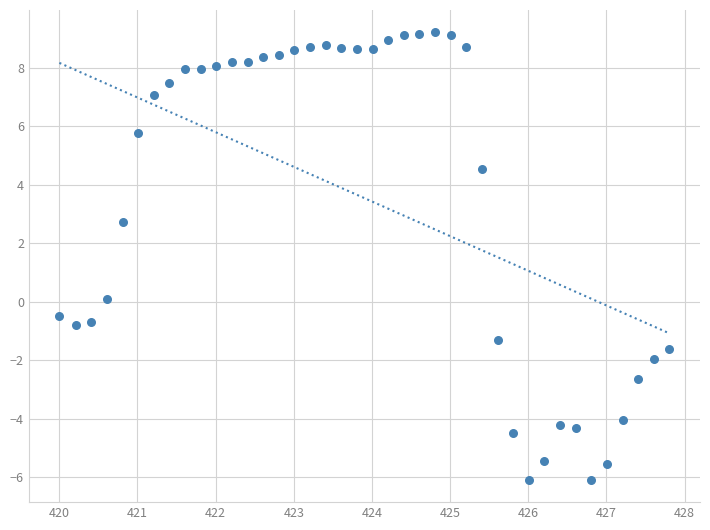

What is the range of X values (max minus min)?

7.8